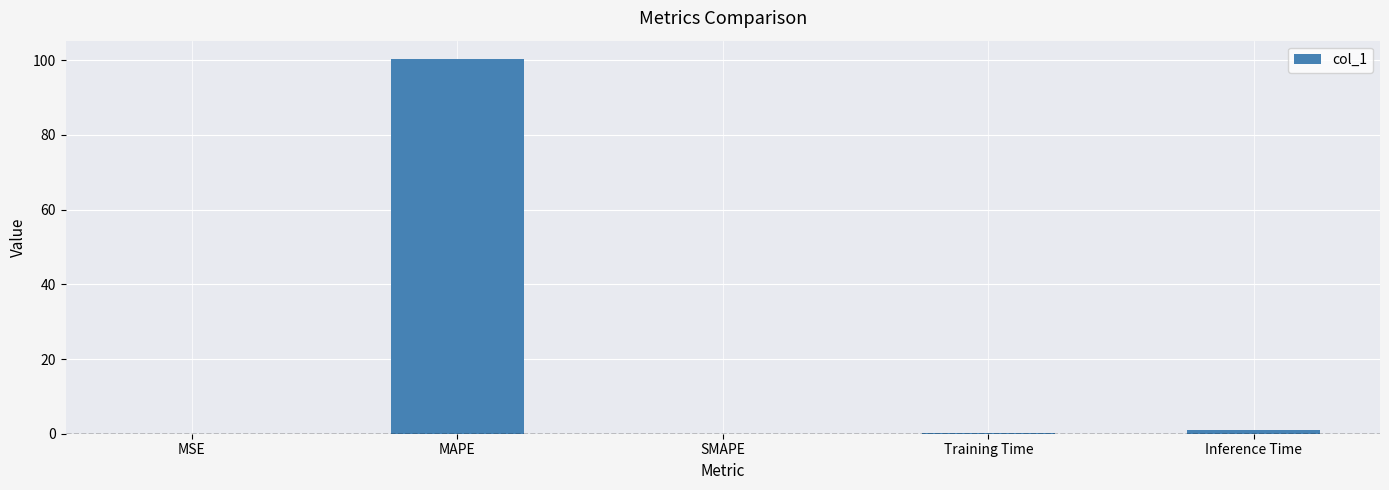

The chart shows a value of 0.0 at MSE. True or false?

True